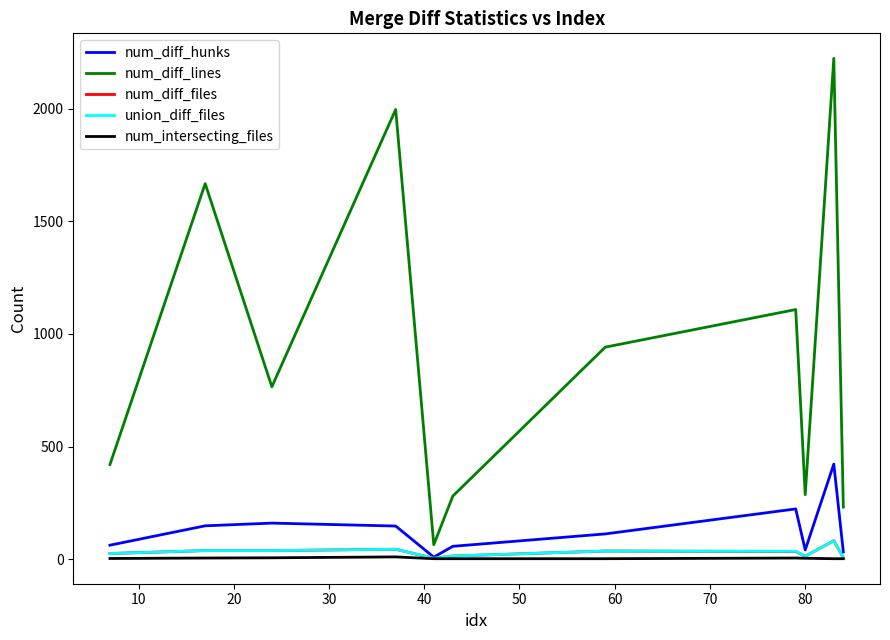

What is the difference between the maximum and minimum values in the num_diff_files series?

78